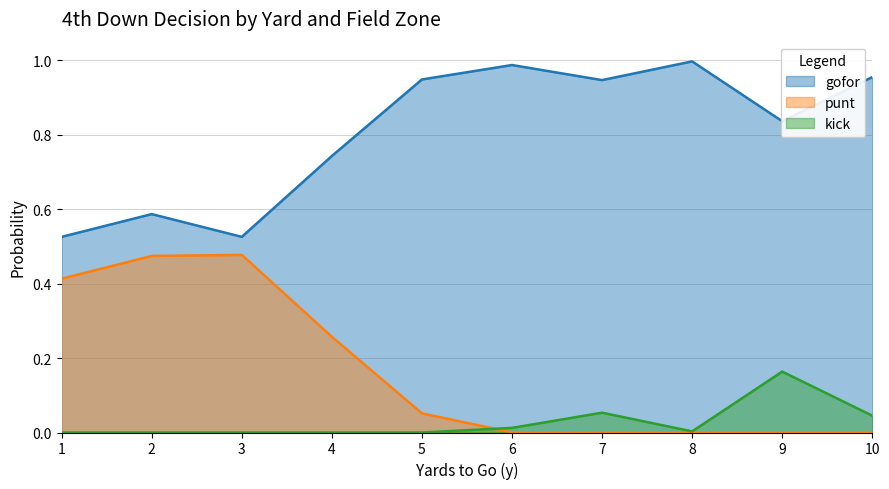

Rank the series by their maximum value, from lowest to highest.

kick, punt, gofor